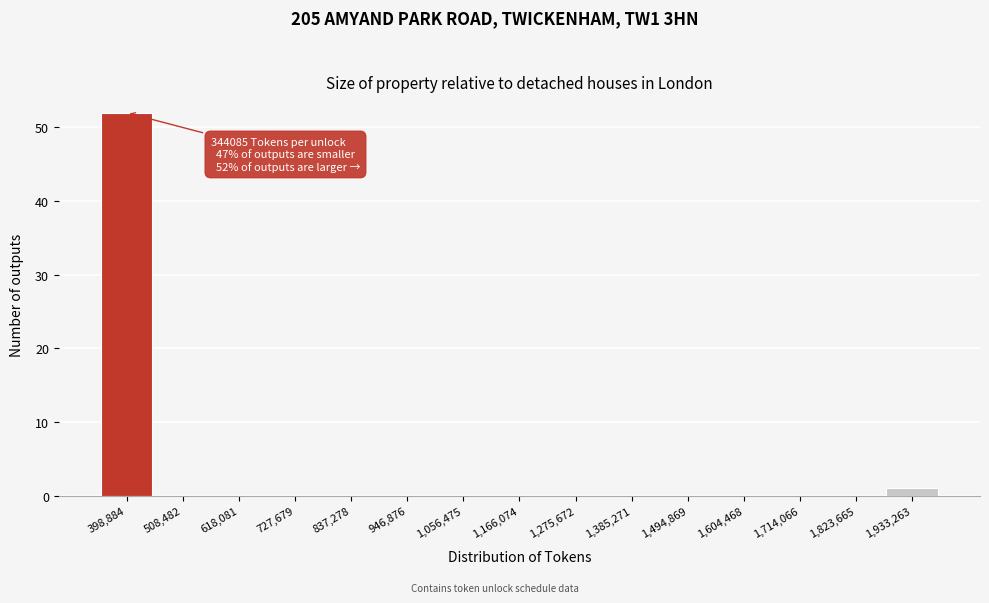

Over which range of the x-axis is the bar tallest?

340000 to 460000